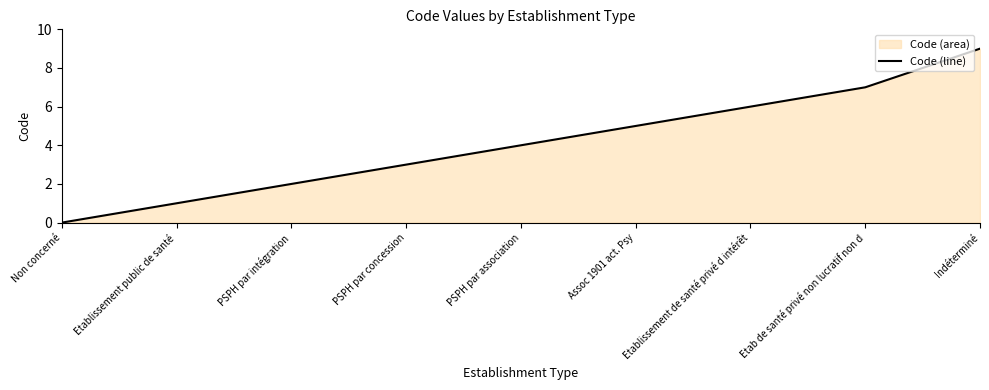

How many values are above zero?

8